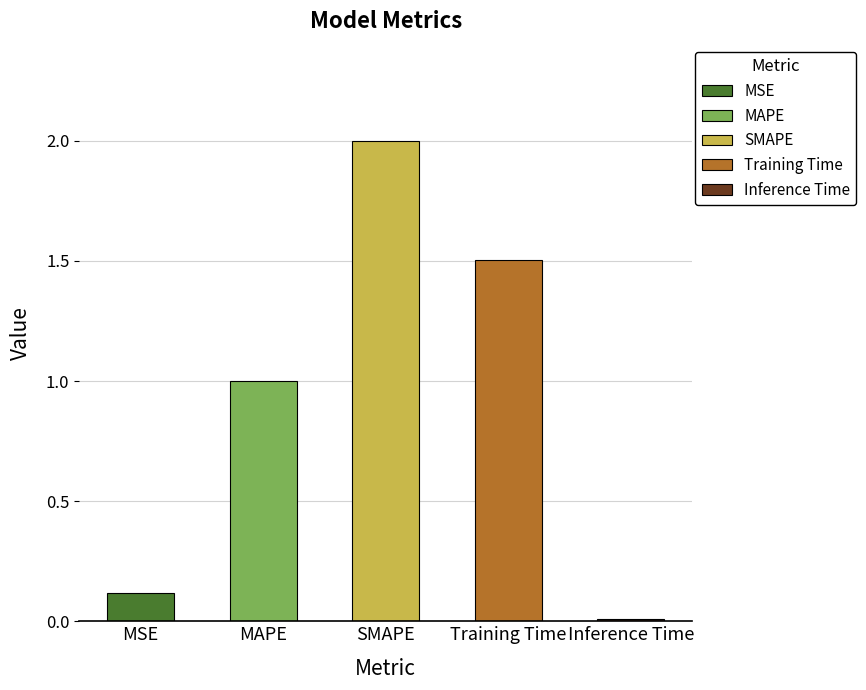

The chart shows a value of 0.0 at Inference Time. True or false?

True